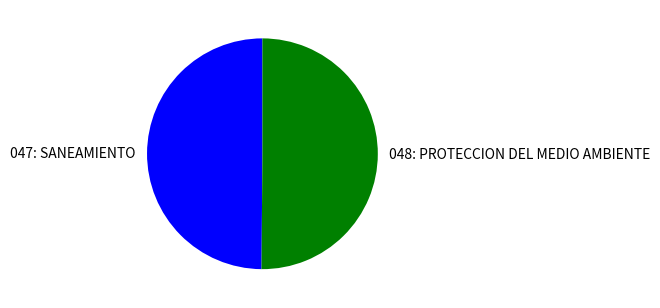

What is the ratio of the value at 047: SANEAMIENTO to the value at 048: PROTECCION DEL MEDIO AMBIENTE?

1.0